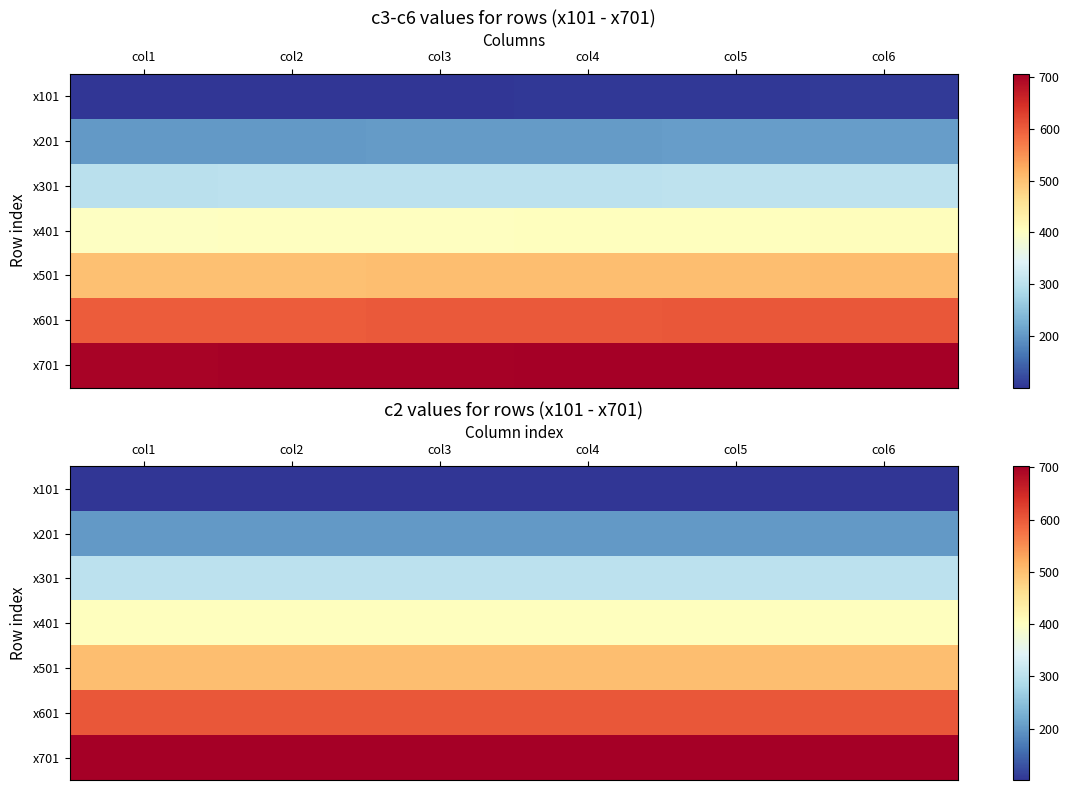

At how many categories does at least one series exceed 464?

6